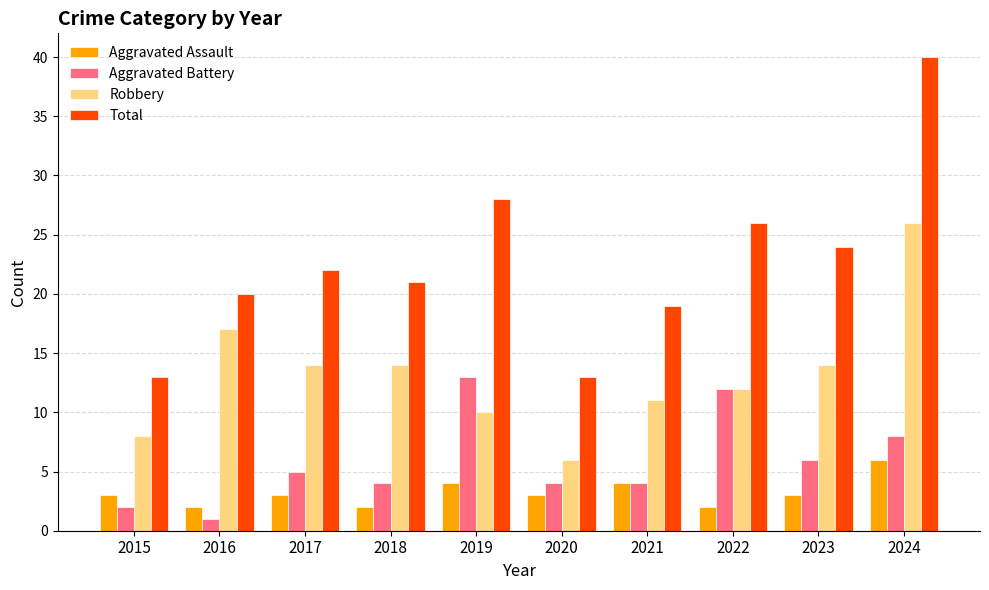

Is the value of Aggravated Battery at 2018 greater than the value of Total at 2021?

No